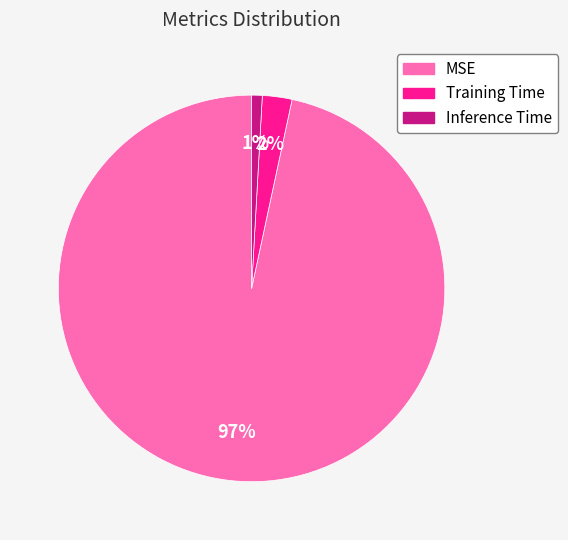

Count the number of slices in the pie.

3